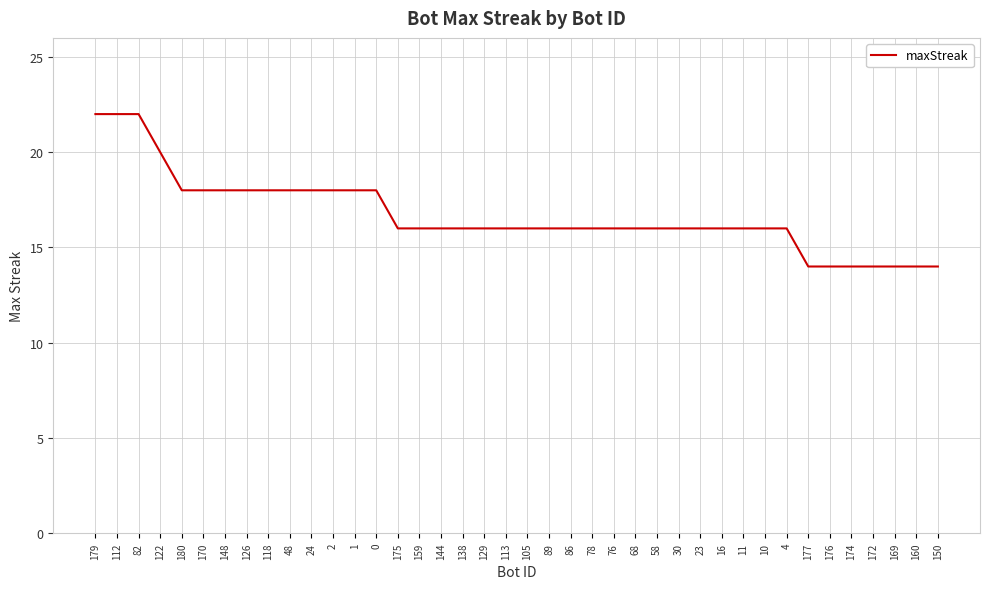

What is the smallest value displayed?

14